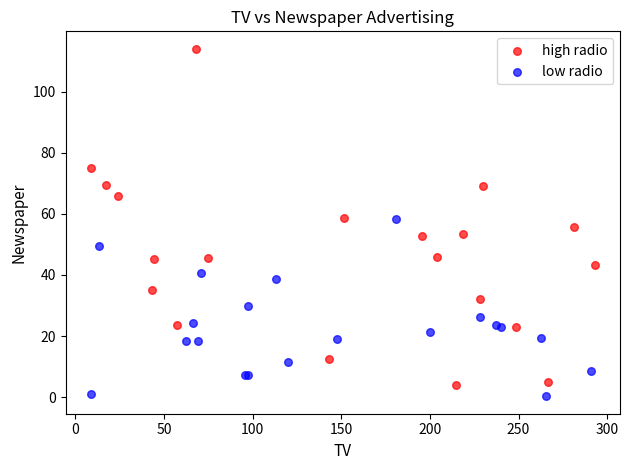

Which series has the widest spread of Y values?

high radio